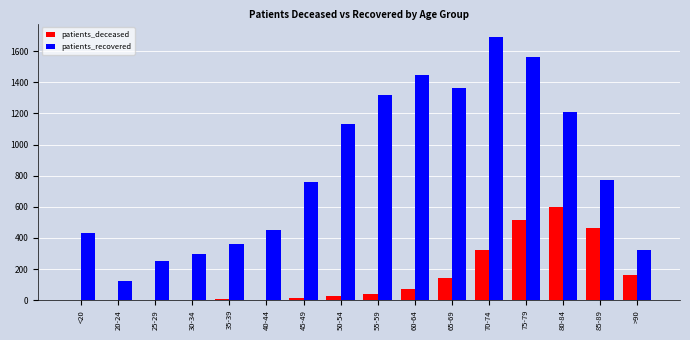

What value does the patients_recovered series have at 70-74, to the nearest 100?

1700